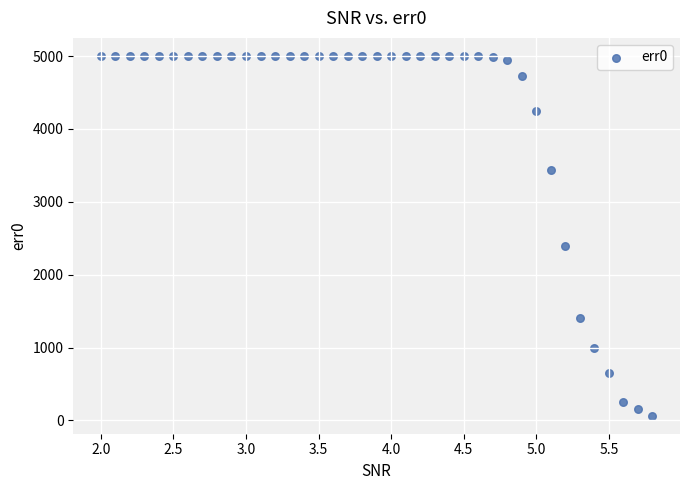

What is the range of Y values (max minus min)?

4937